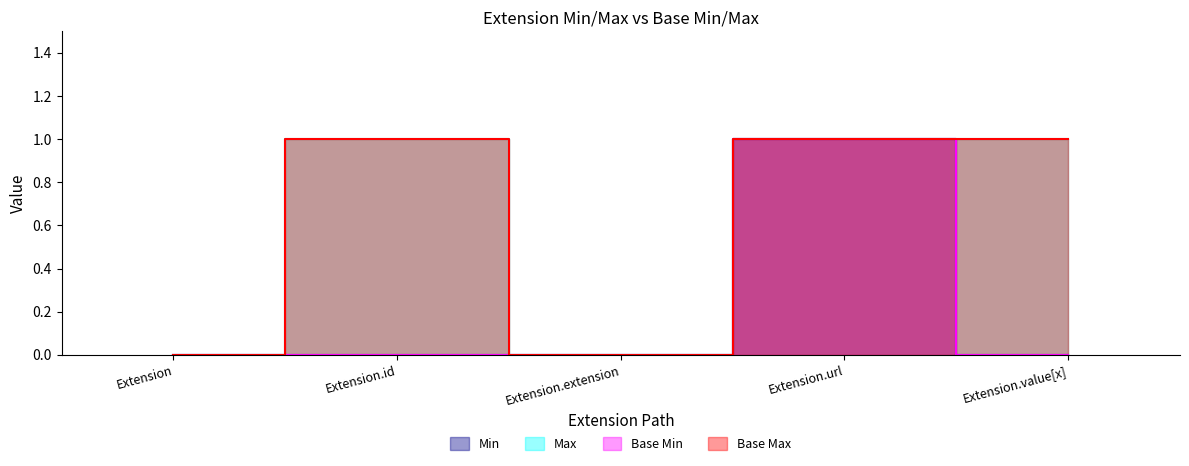

Which label corresponds to the largest value in the chart?

Extension.url